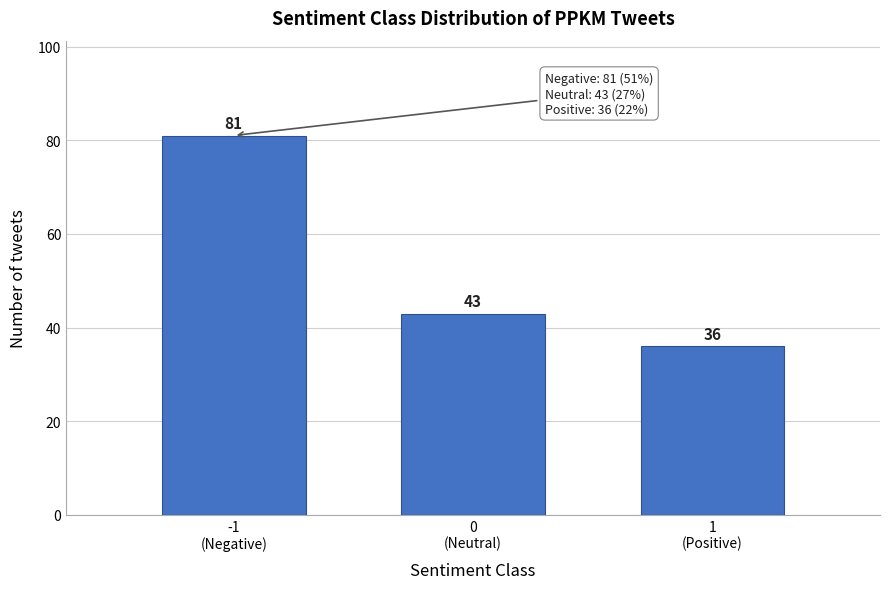

Reading left to right, what are all the values shown in this chart?

81	43	36